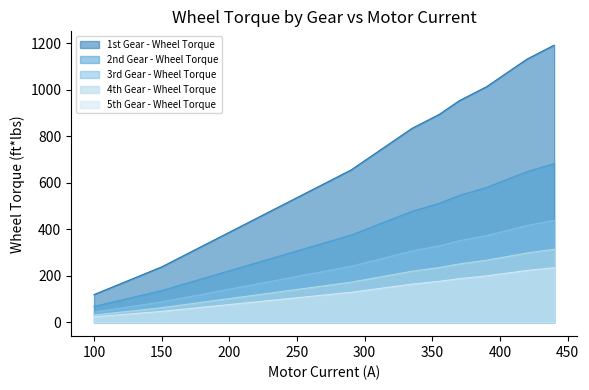

What is the sum of the 1st Gear - Wheel Torque values at 150 and 100?

357.6